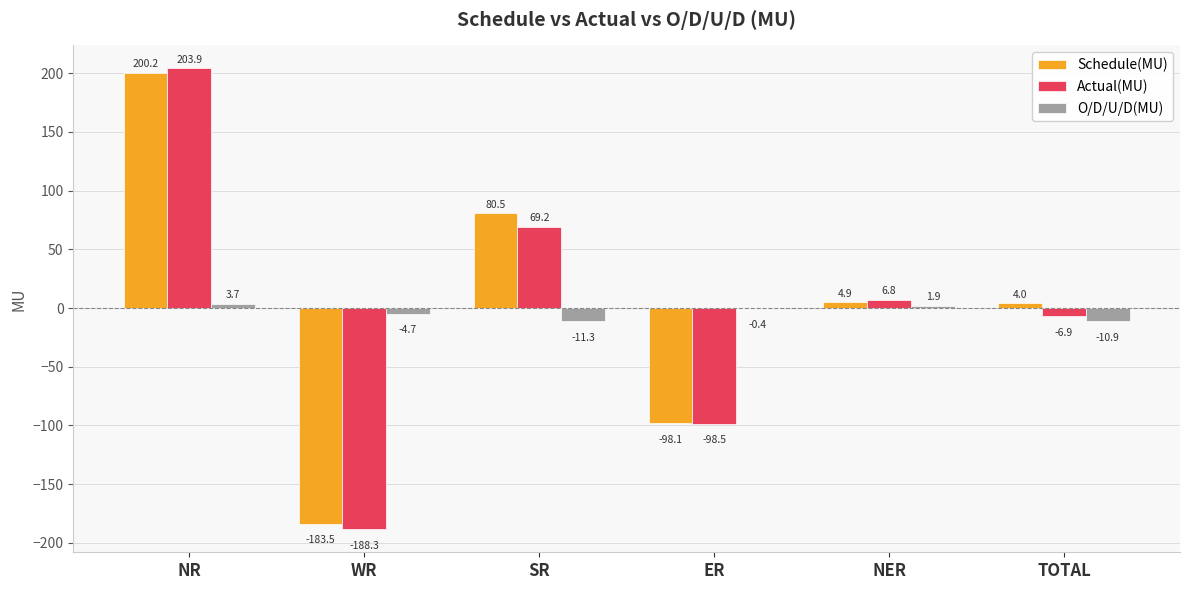

What is the maximum value shown in the chart?

203.9